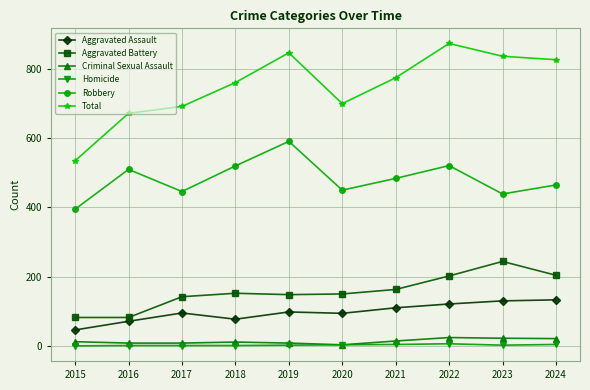

At how many categories does at least one series exceed 195?

10